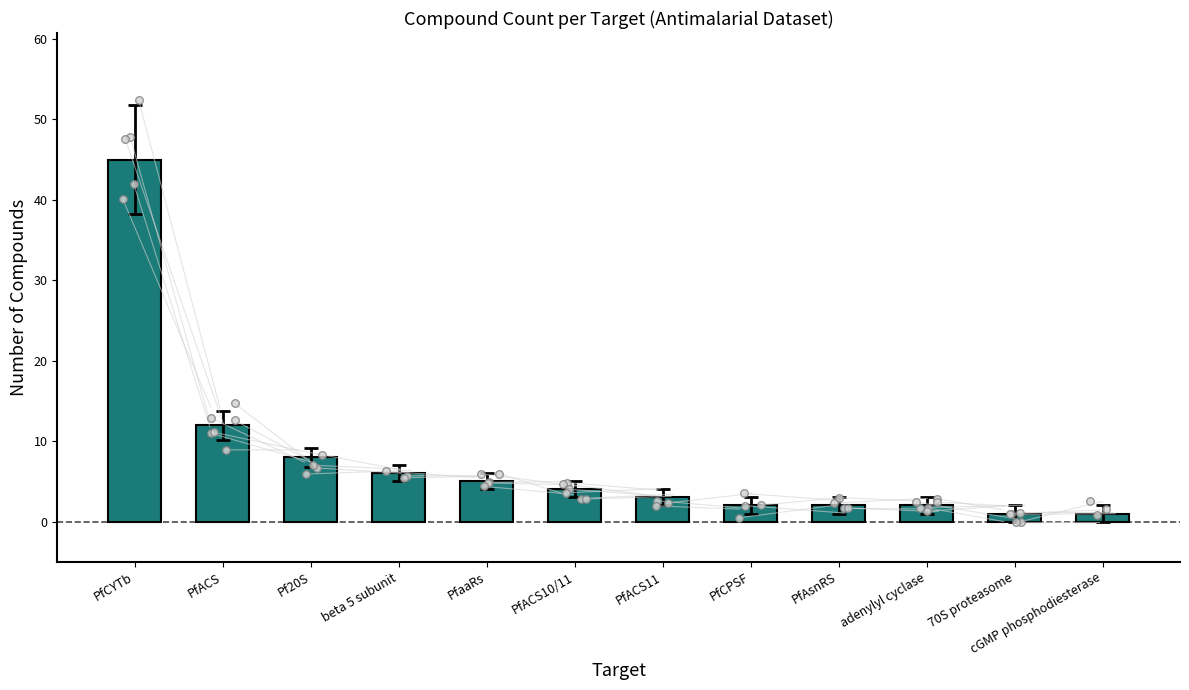

What is the change in value from adenylyl cyclase to 70S proteasome?

-1